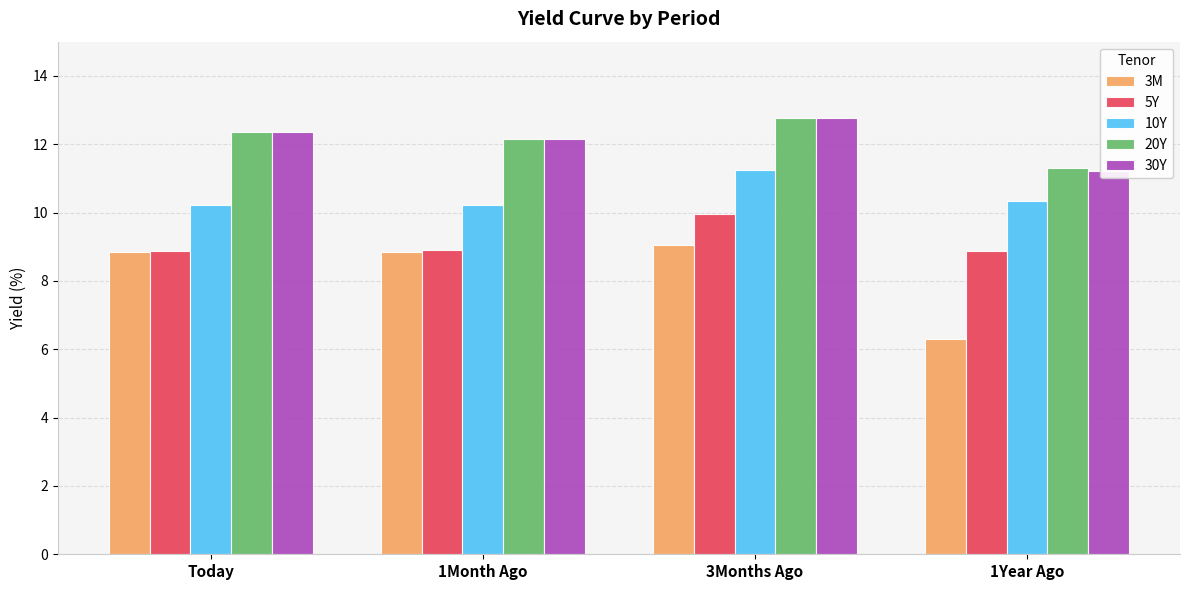

What is the difference between the maximum and minimum values in the 10Y series?

1.0